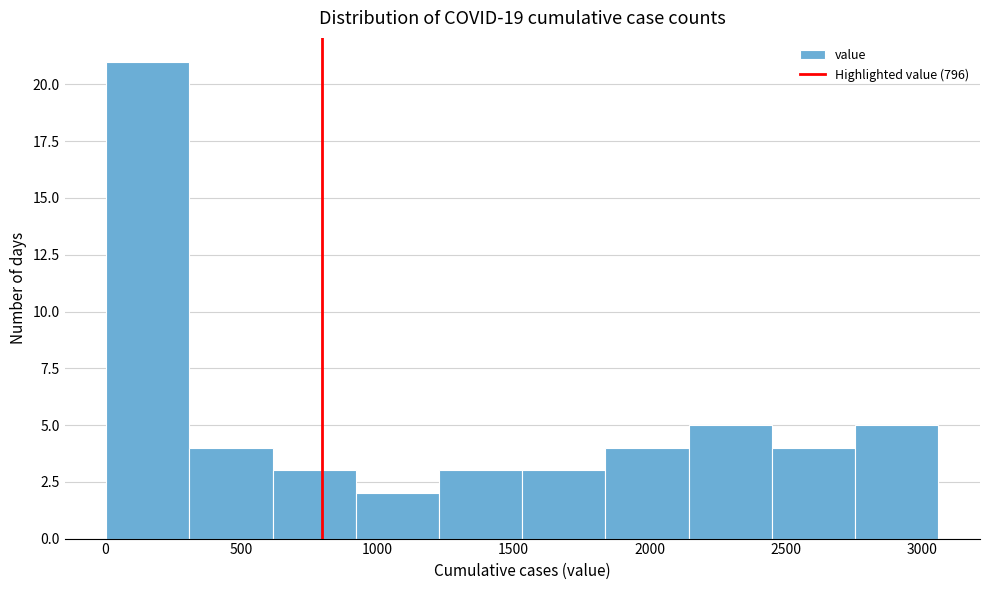

What is the height of the bar covering 0 to 300 on the x-axis? Neither the bar edges nor the heights are printed on the chart, so give them approximately, as read against the axes.

21